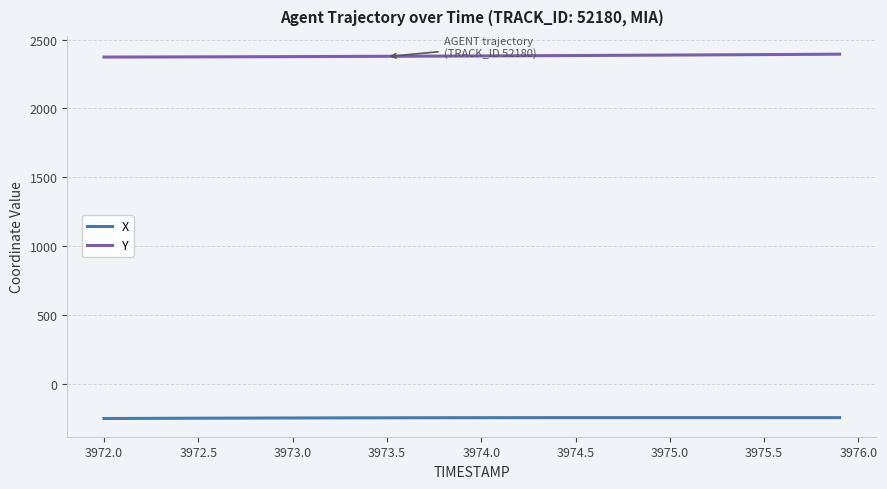

True or false: X and Y intersect in this chart.

False